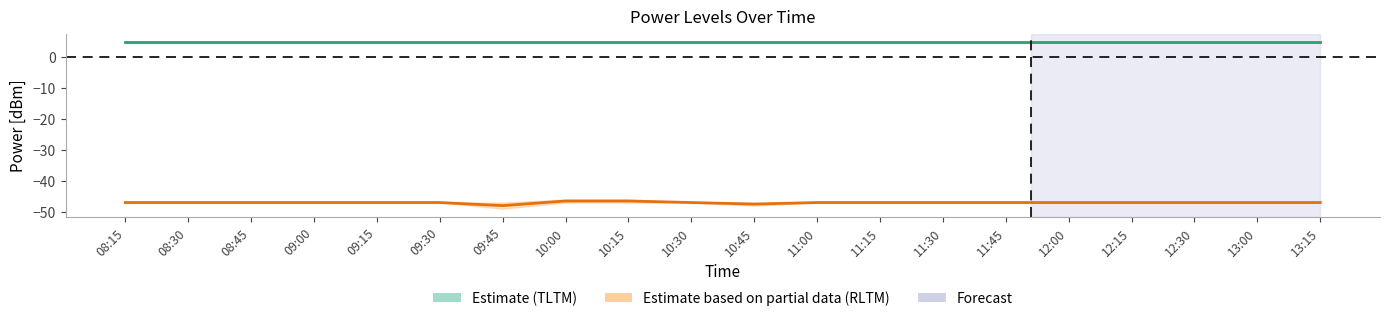

Count the number of data series in this chart.

2